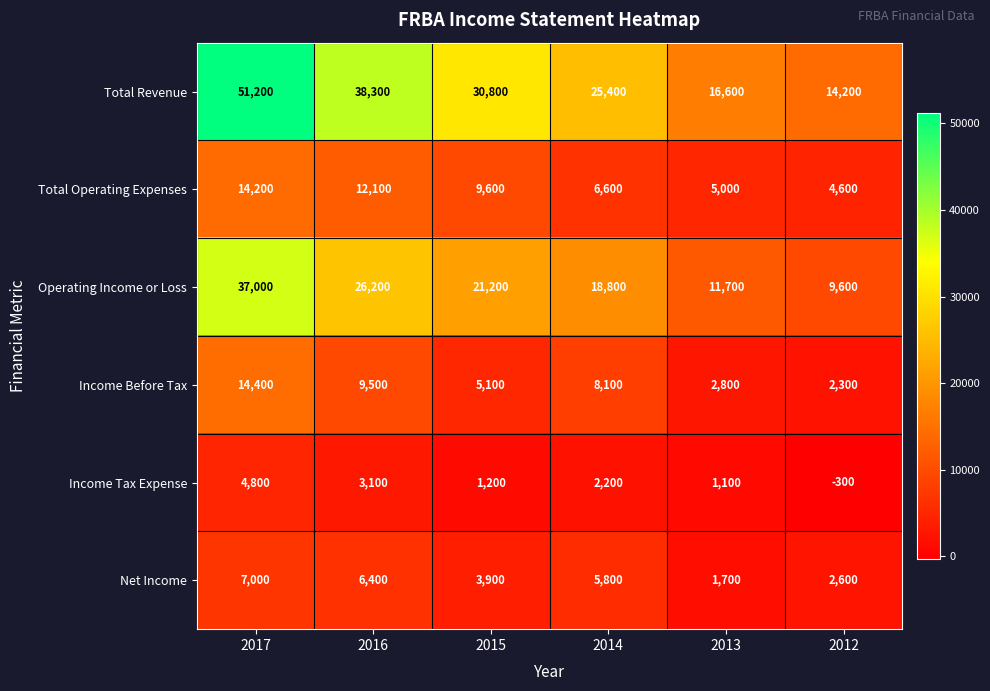

List the labels in order of Net Income value, smallest first.

2013, 2012, 2015, 2014, 2016, 2017